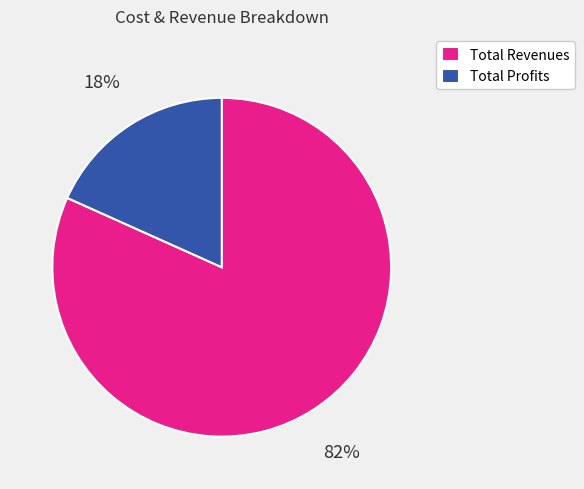

How many slices are in this pie chart?

2